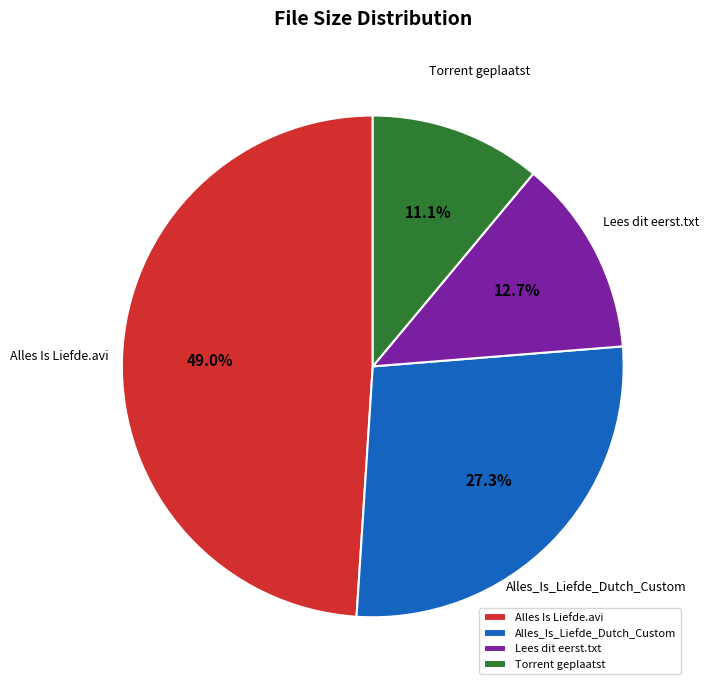

Is the sum of Alles Is Liefde.avi and Torrent geplaatst greater than half?

Yes